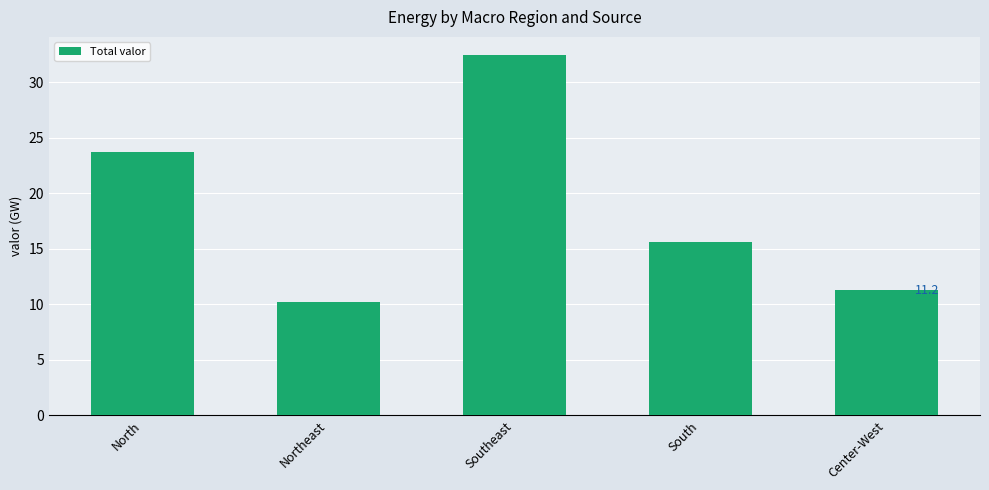

Rank the categories by value from highest to lowest.

Southeast, North, South, Center-West, Northeast